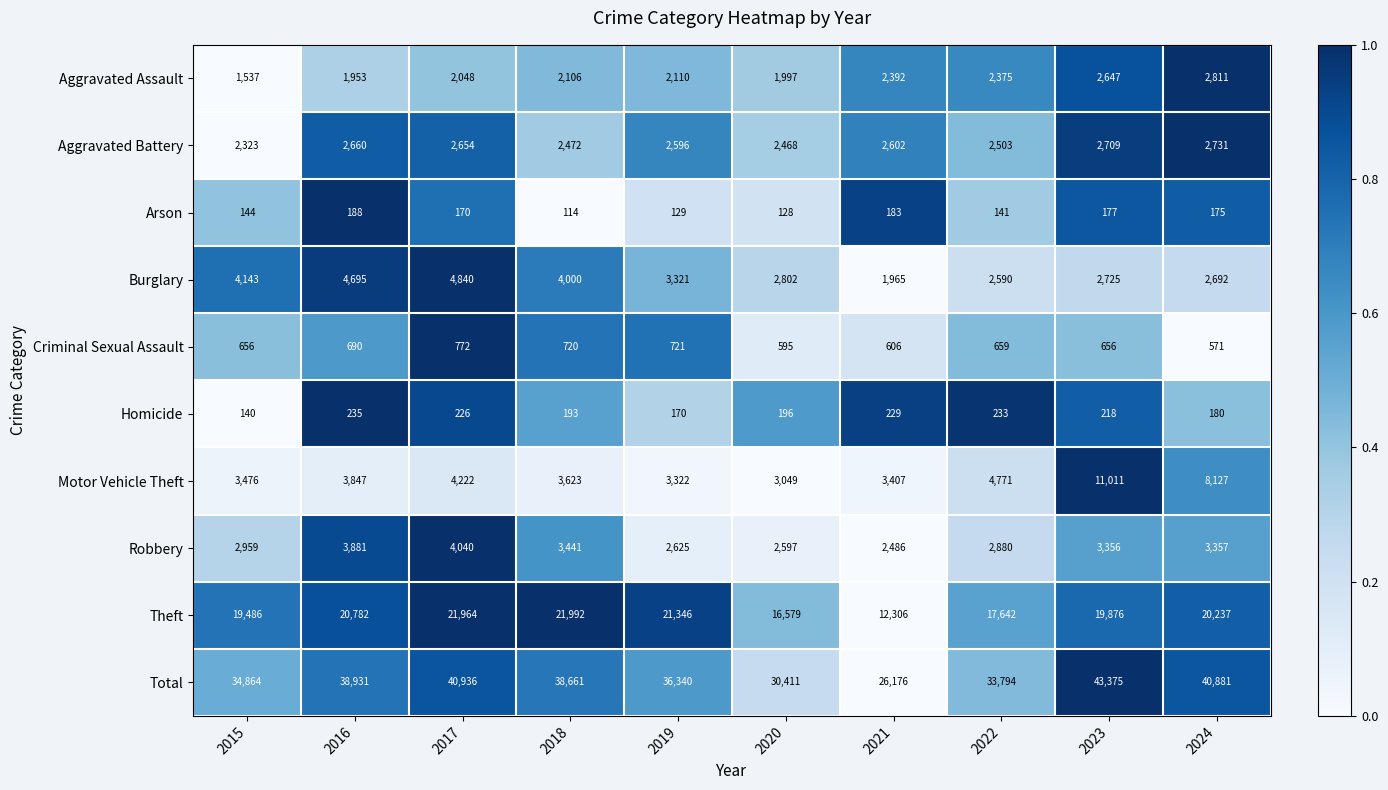

Which series has the largest total across all categories?

Total